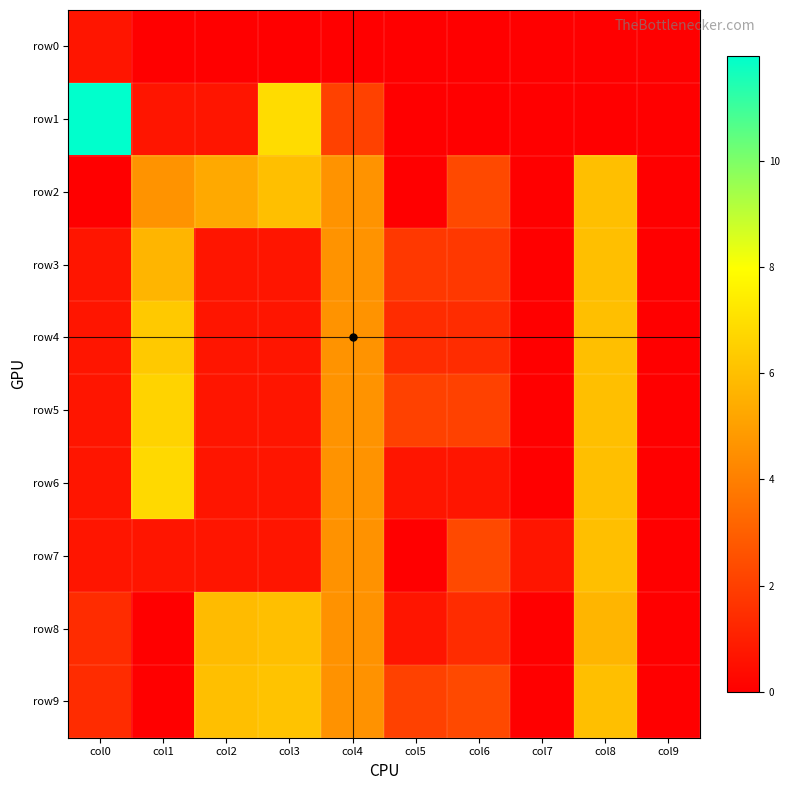

How many distinct data groups are displayed?

10